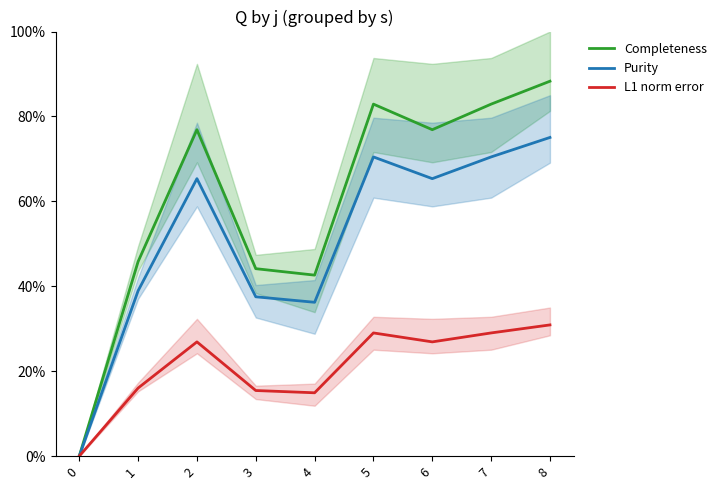

Between 6 and 5, which is larger?

5